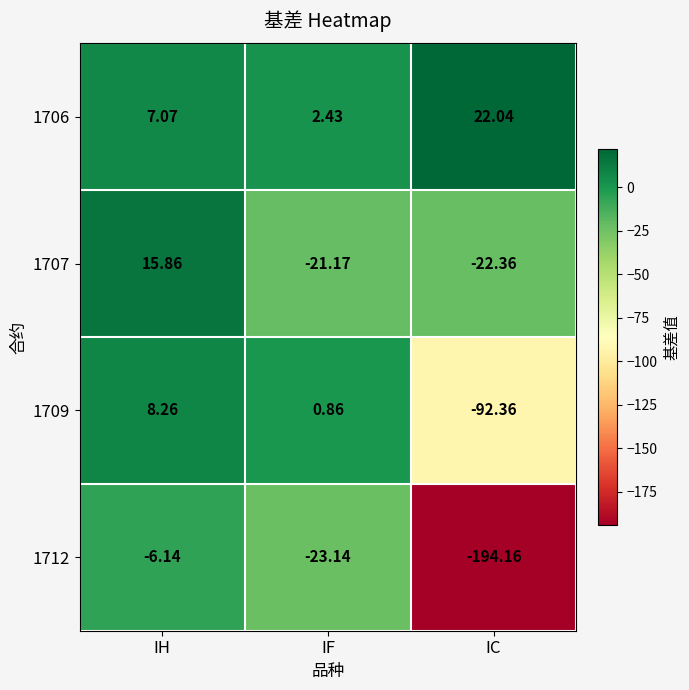

Which category has the highest value in the 1706 series?

IC